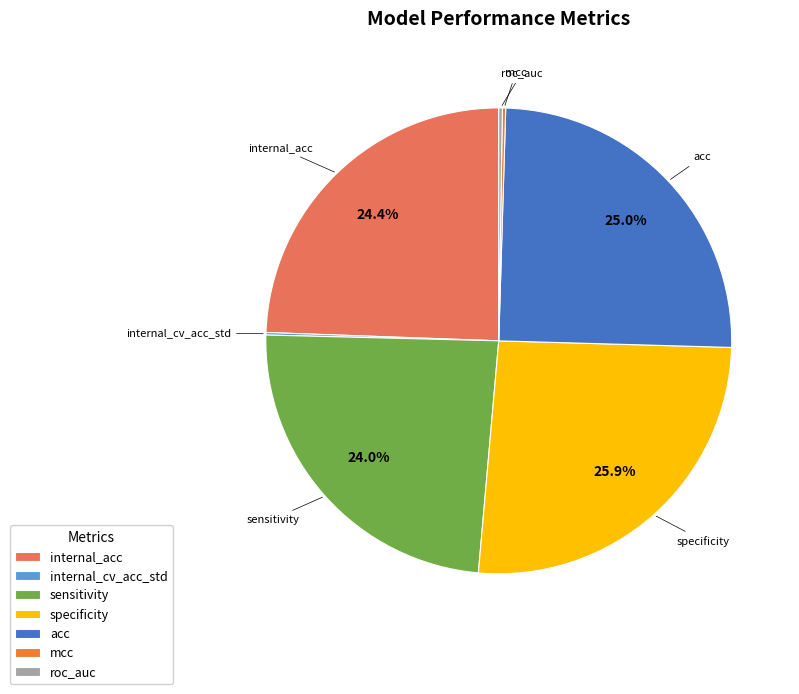

How much of the chart is everything except acc?

75.0%